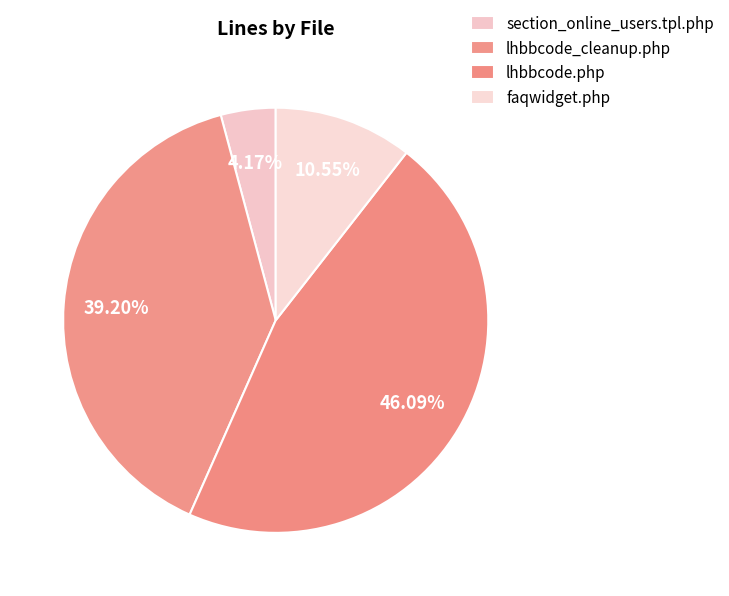

To the nearest percent, what portion does lhbbcode.php represent?

46%